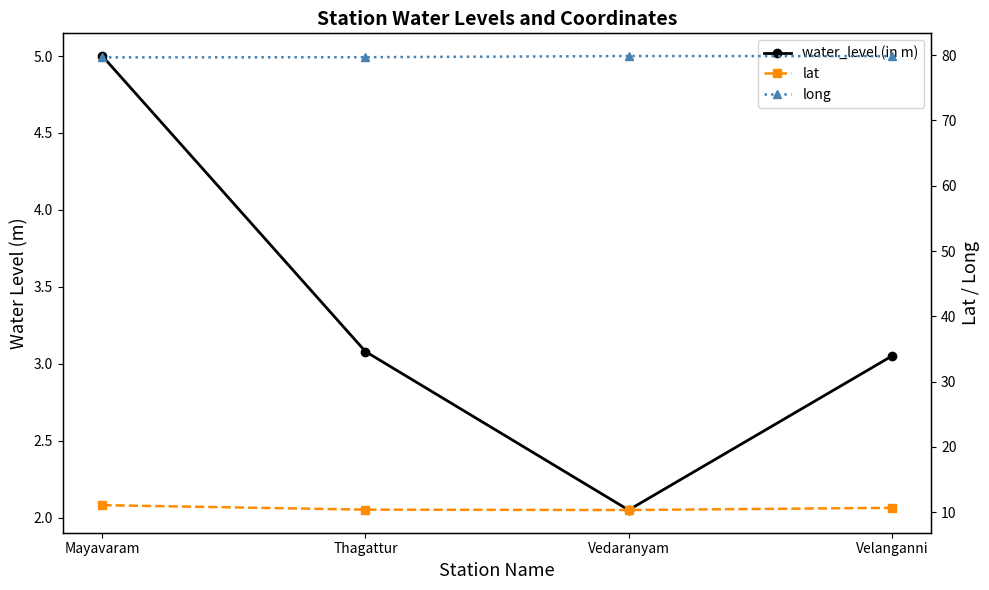

What is the total value across all series at Velanganni?

93.6